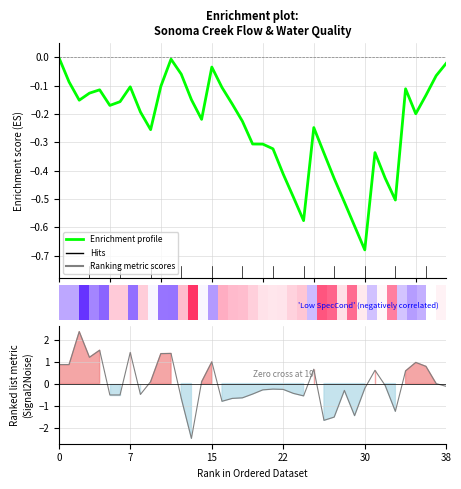

What is the difference between the maximum and minimum values in the Ranking metric scores series?

4.8